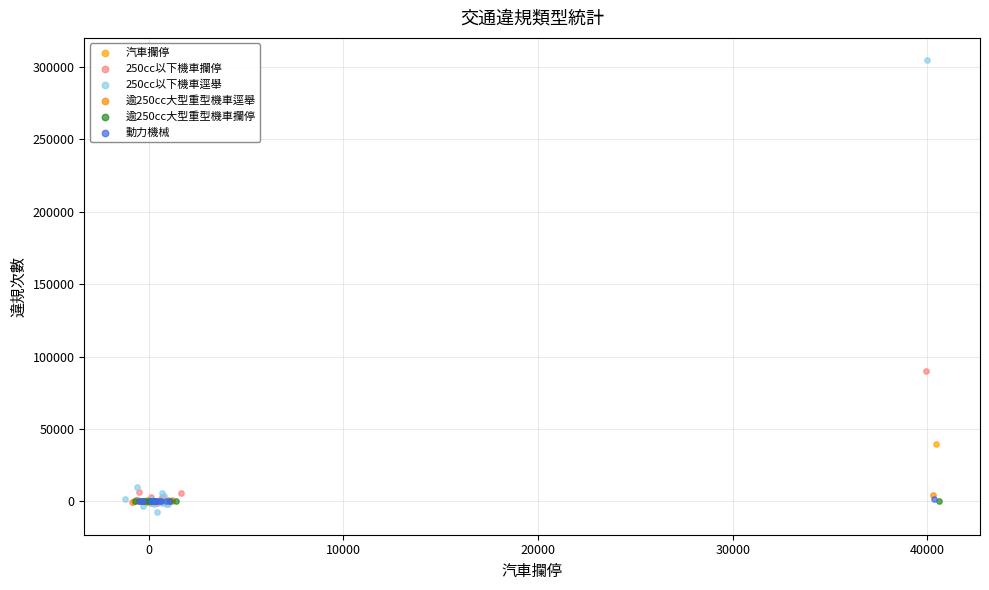

Which series reaches the maximum Y coordinate?

250cc以下機車逕舉